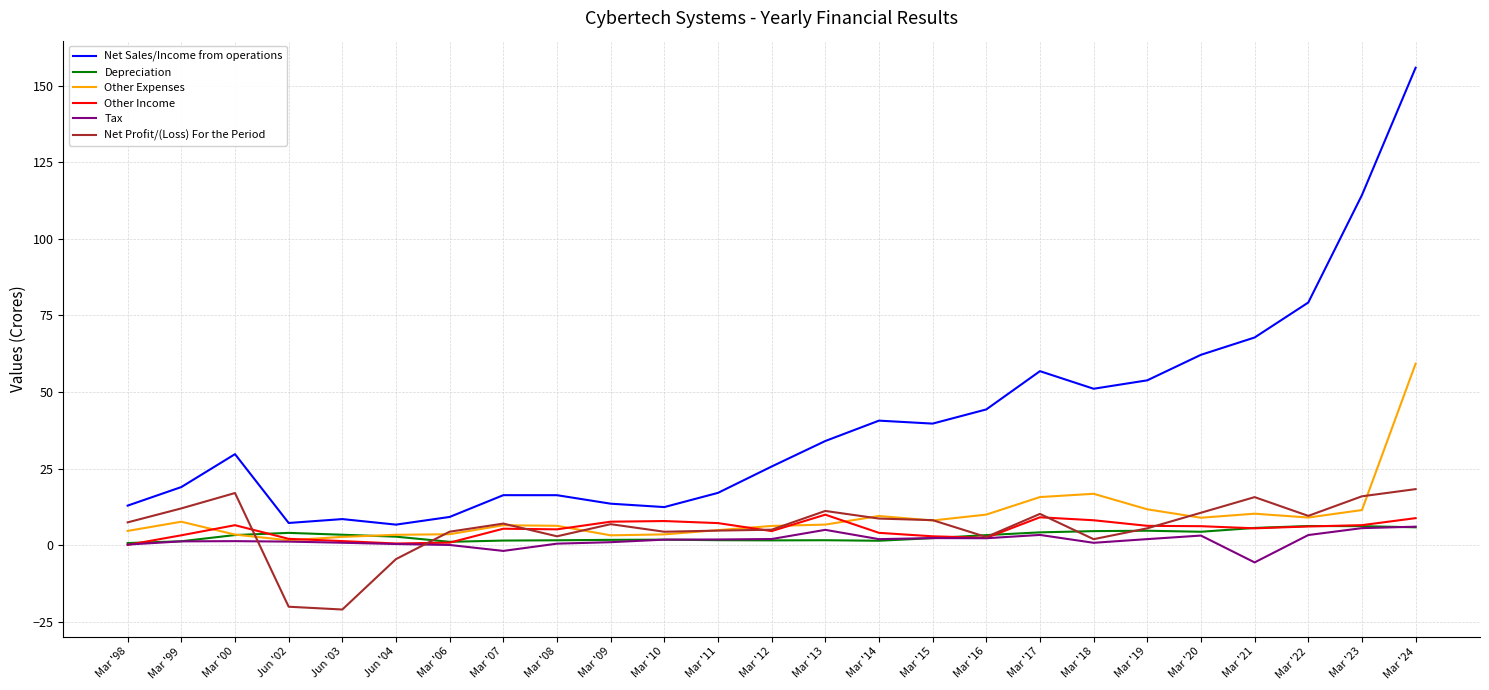

Which category has the highest value across all series?

Mar '24